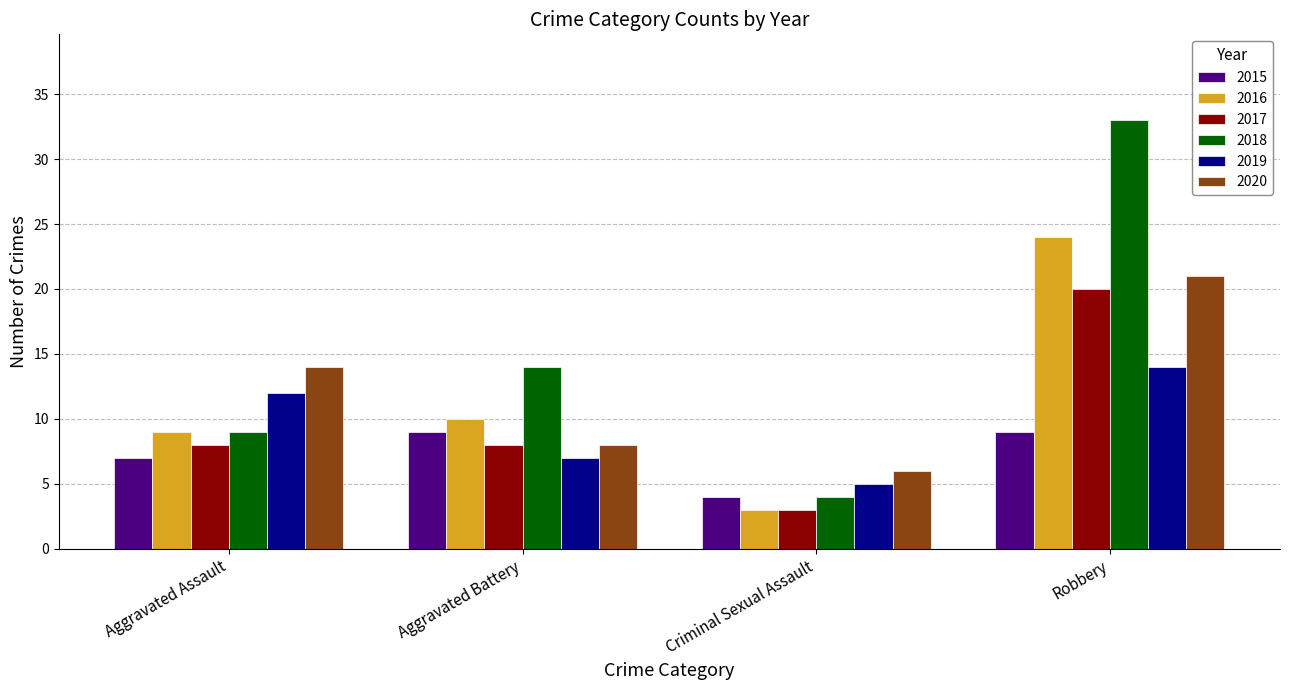

Rank the series by their maximum value, from highest to lowest.

2018, 2016, 2020, 2017, 2019, 2015